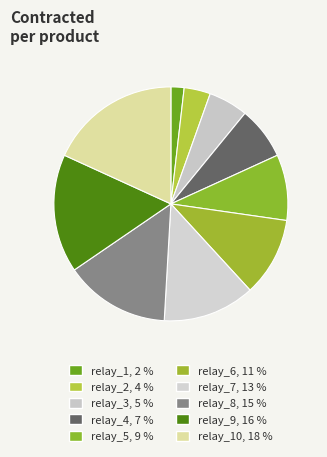

Count the number of slices in the pie.

10